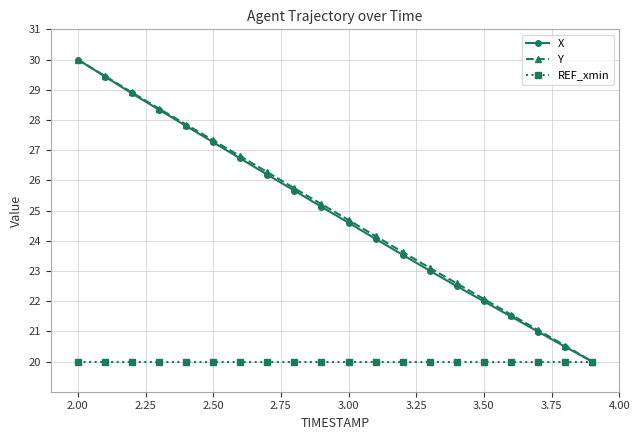

What is the lowest value of the REF_xmin series?

20.0